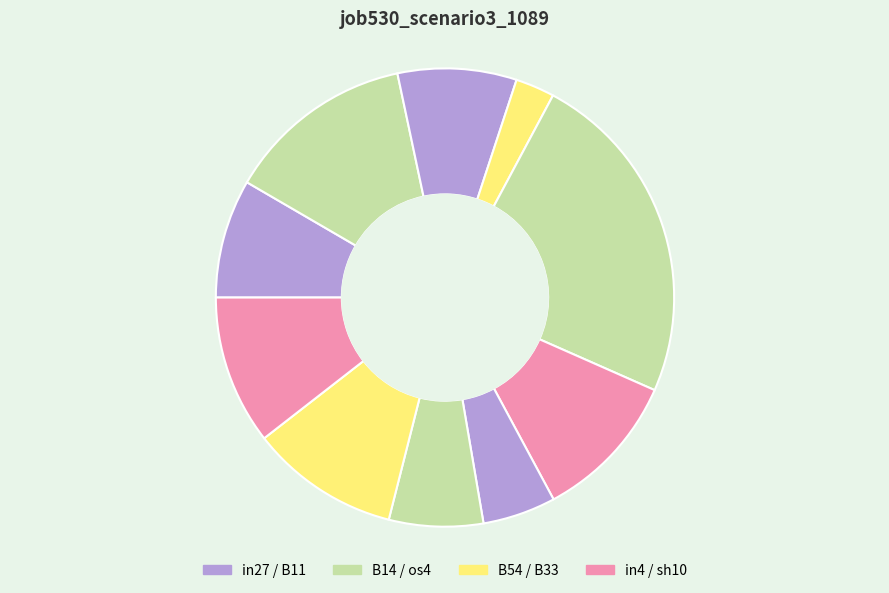

How many slices are in this pie chart?

10